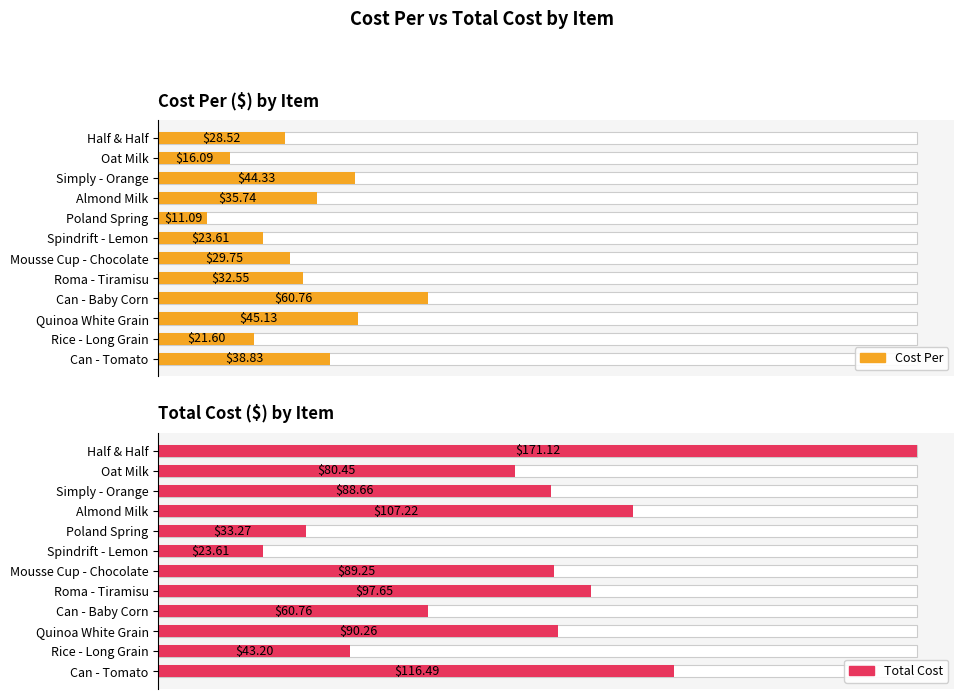

What is the total value across all series at Spindrift - Lemon?

47.2